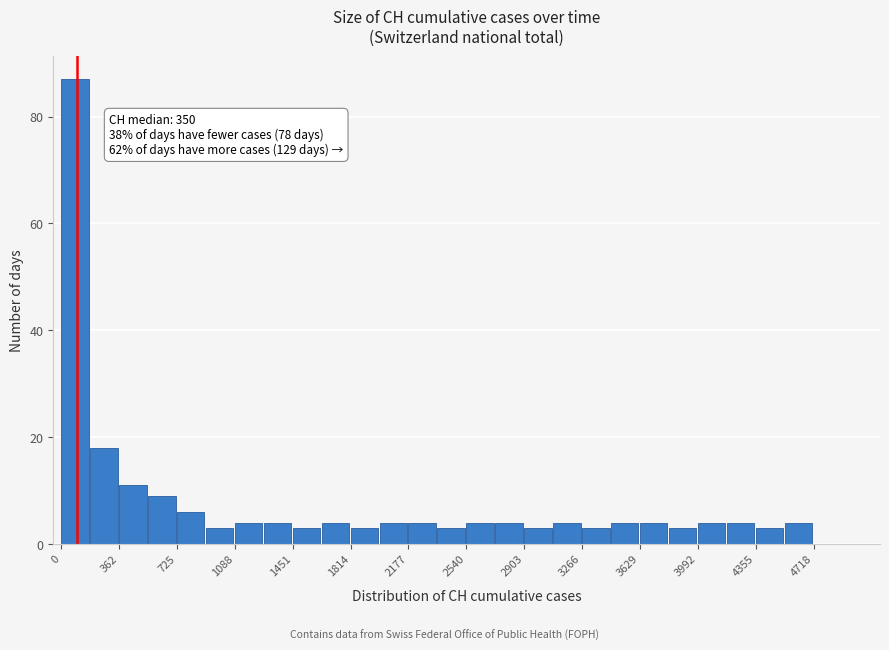

Read against the x-axis, roughly where is the centre of the tallest bar?

100